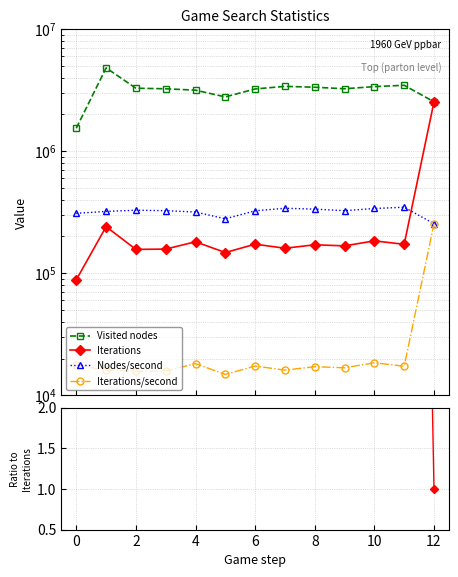

How many data points in Visited nodes are above 3244690?

6